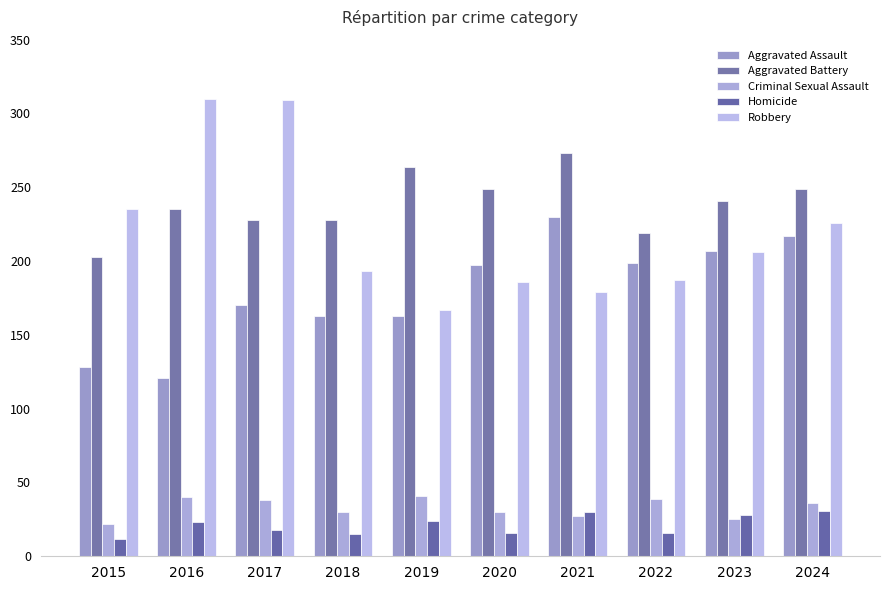

What is the maximum value for Criminal Sexual Assault?

41